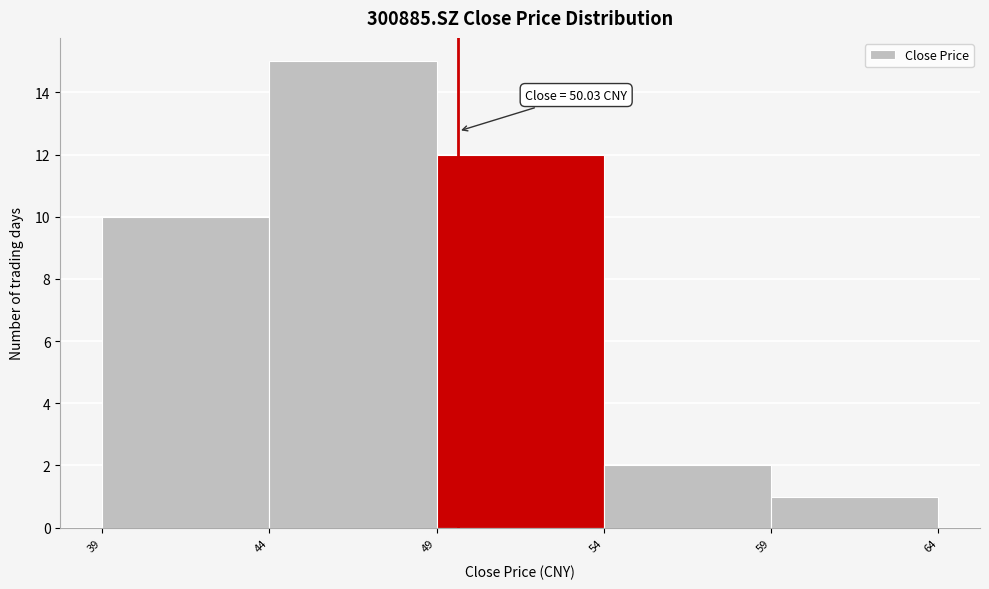

Reading left to right, what are all the values shown in this chart?

10	15	12	2	1